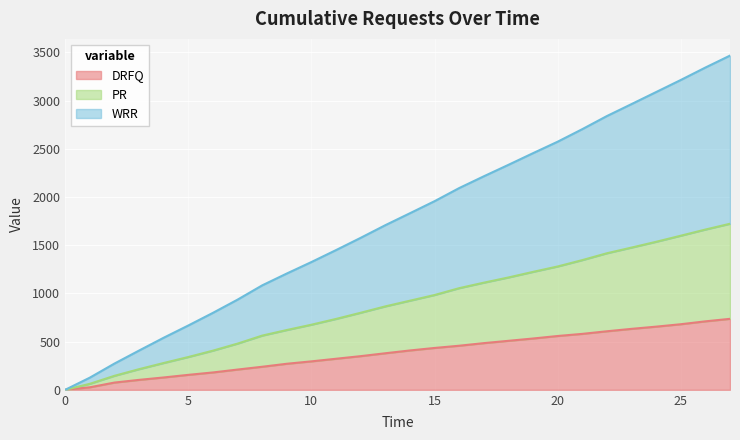

What is the highest value of the DRFQ series?

736